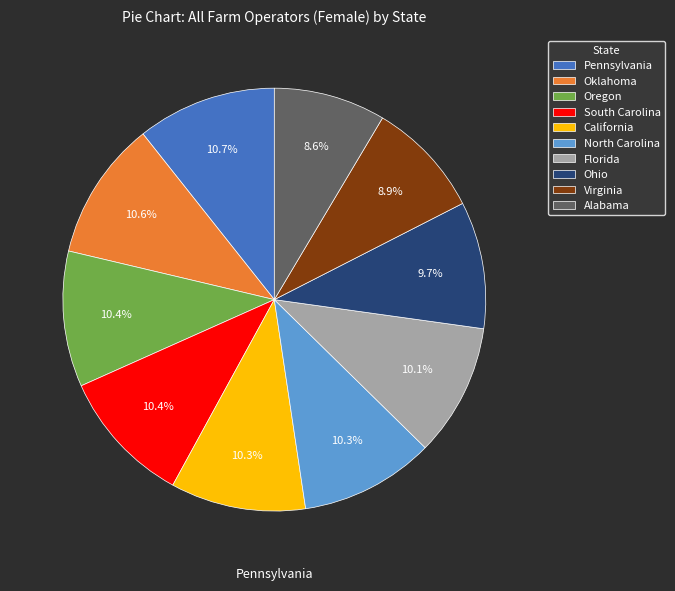

Combined, do Florida and South Carolina account for over 50%?

No